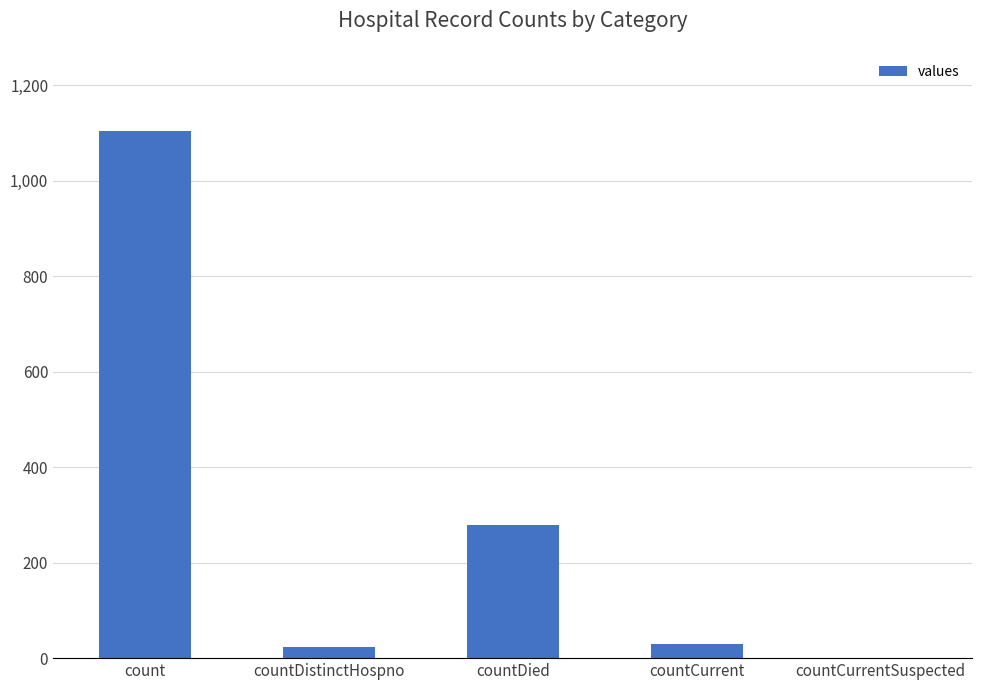

What is the sum of the values at count and countCurrent?

1133